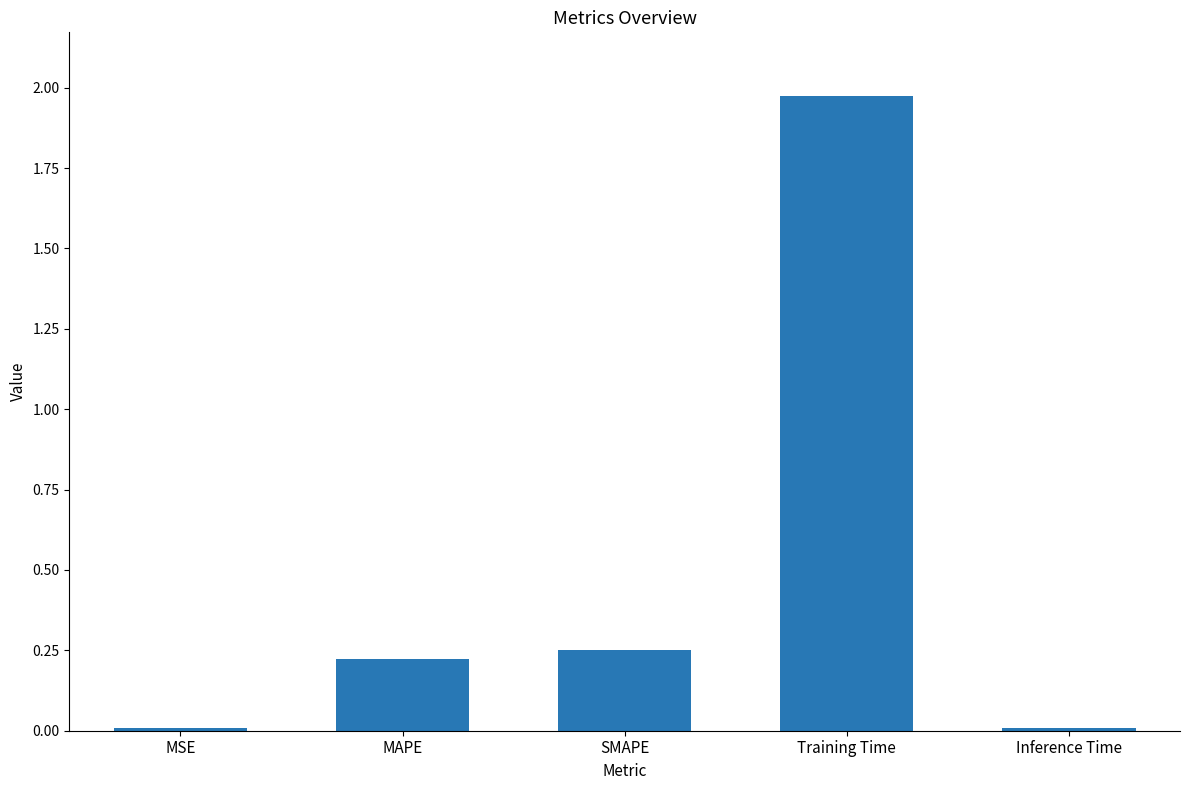

Is it true that the value at SMAPE is 0.1?

False